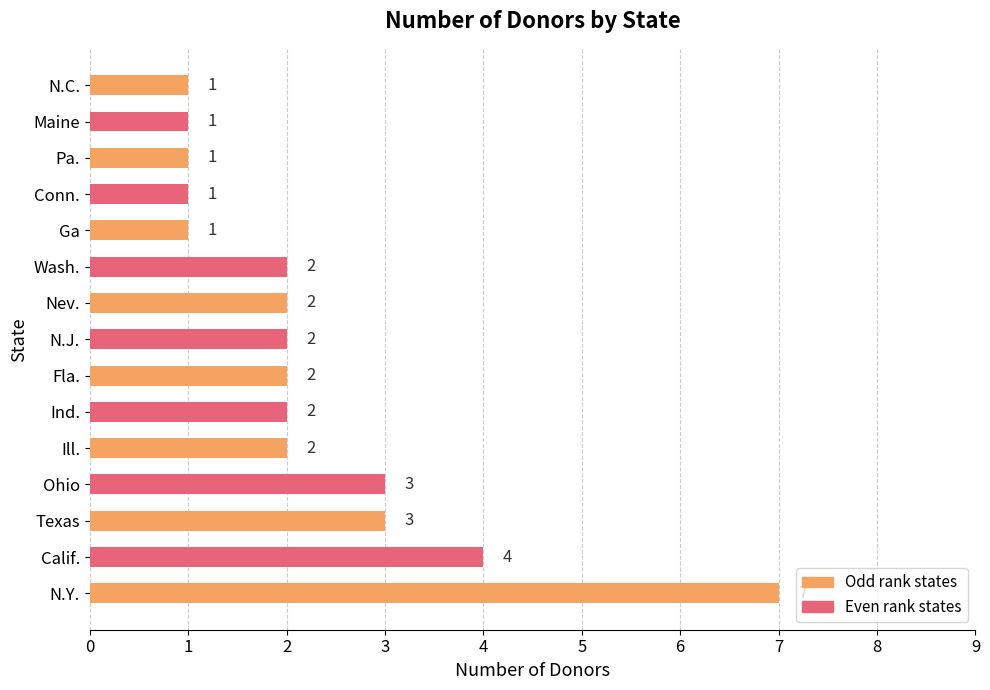

The chart shows a value of 2 at N.C.. True or false?

False